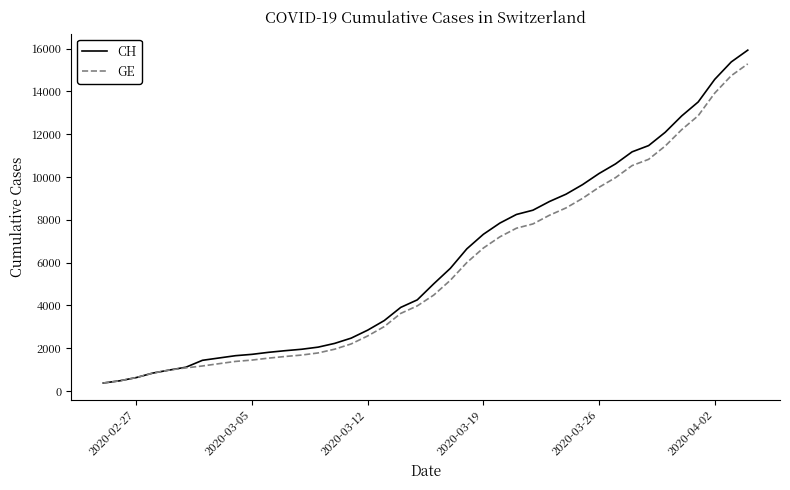

What is the maximum value shown in the chart?

15926